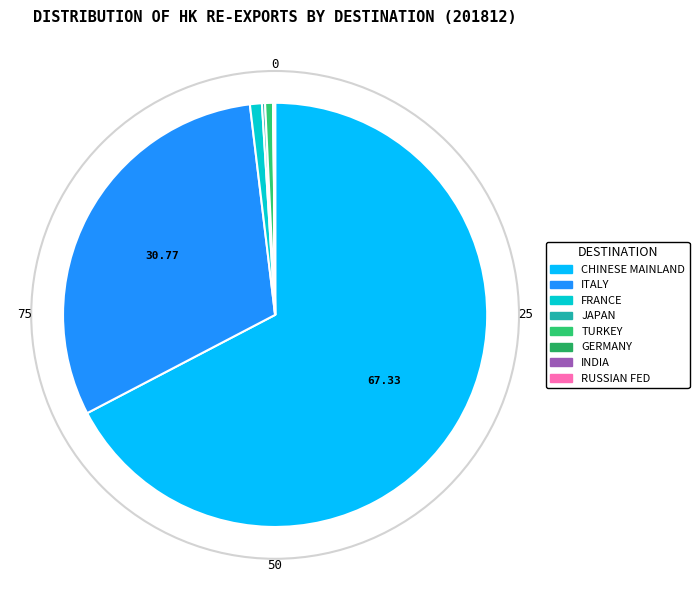

Is the sum of RUSSIAN FED and INDIA greater than half?

No